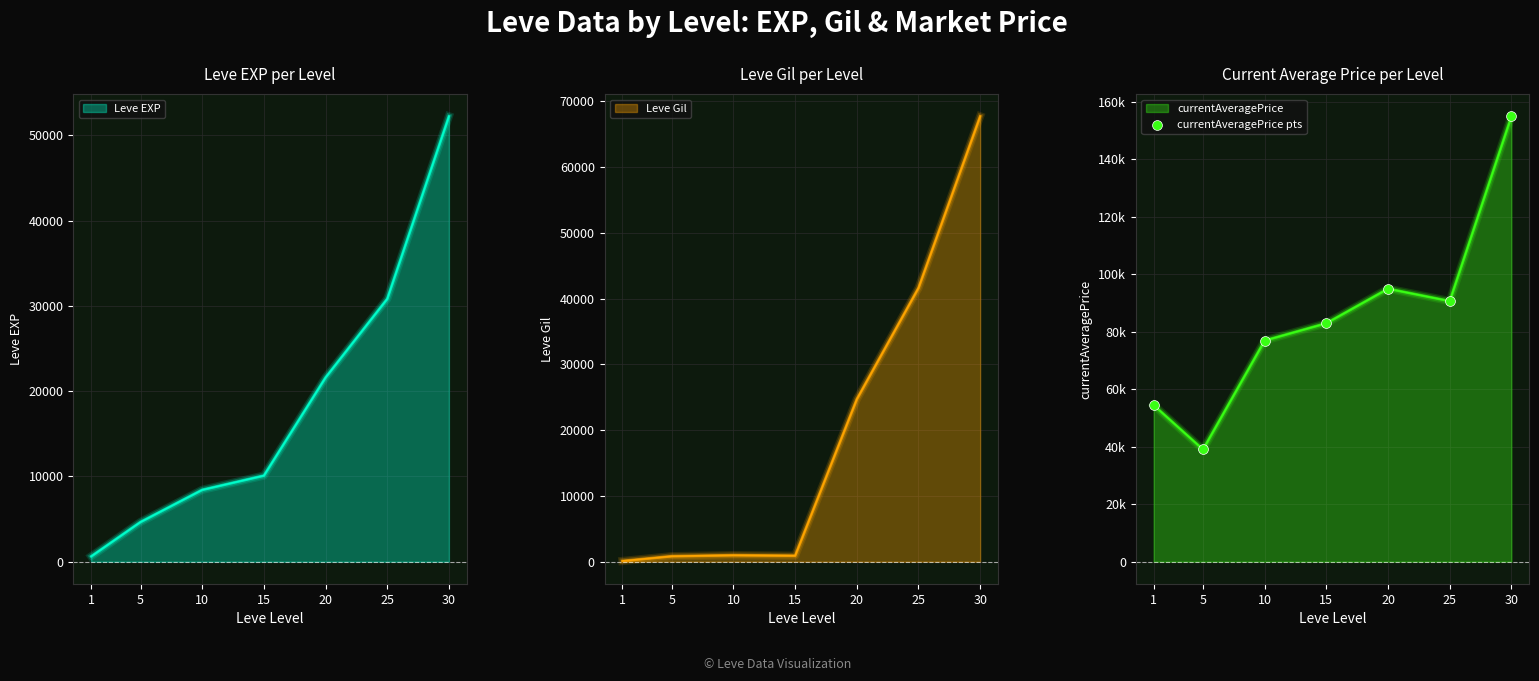

Which has a higher value, 1 or 30?

30